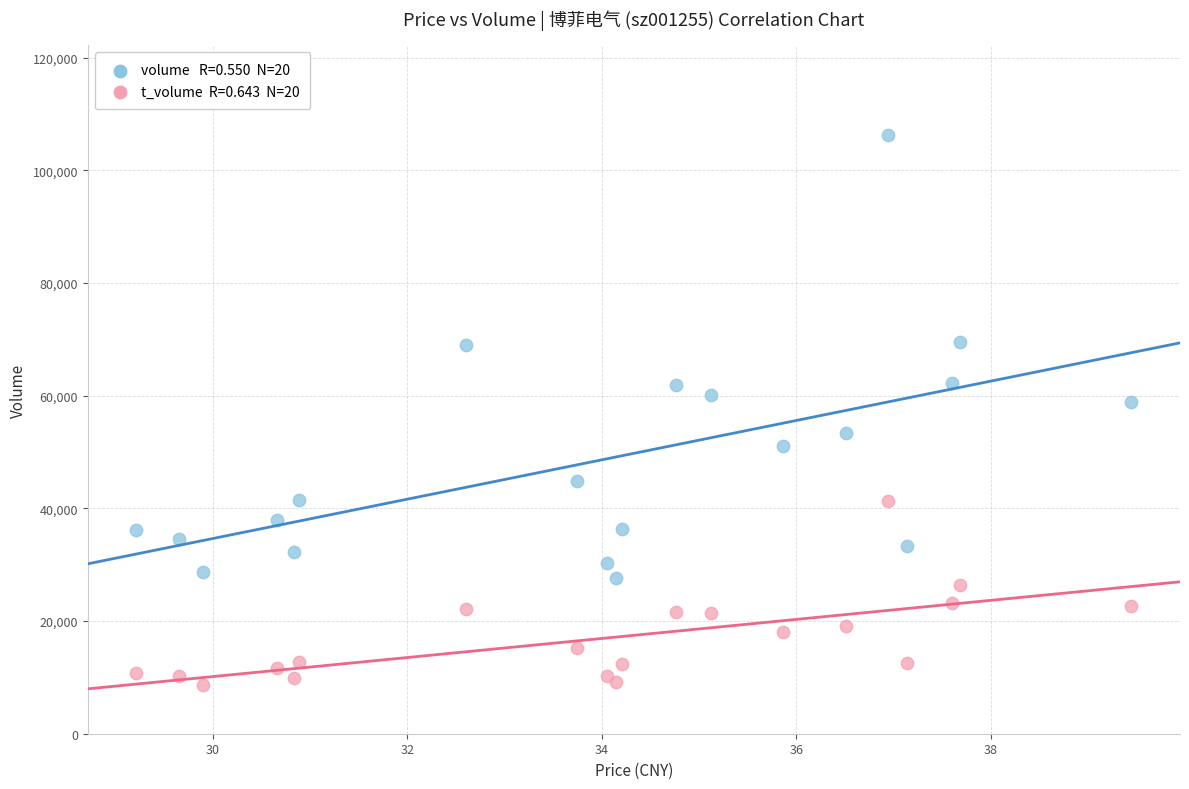

Across all series, what Y value is closest to 57397?

58816